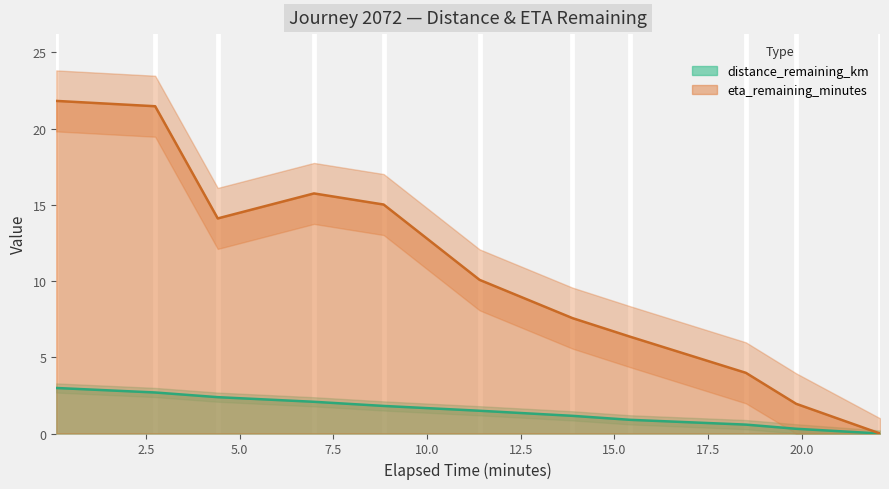

The eta_remaining_minutes series shows 5.4 at 11.4. True or false?

False